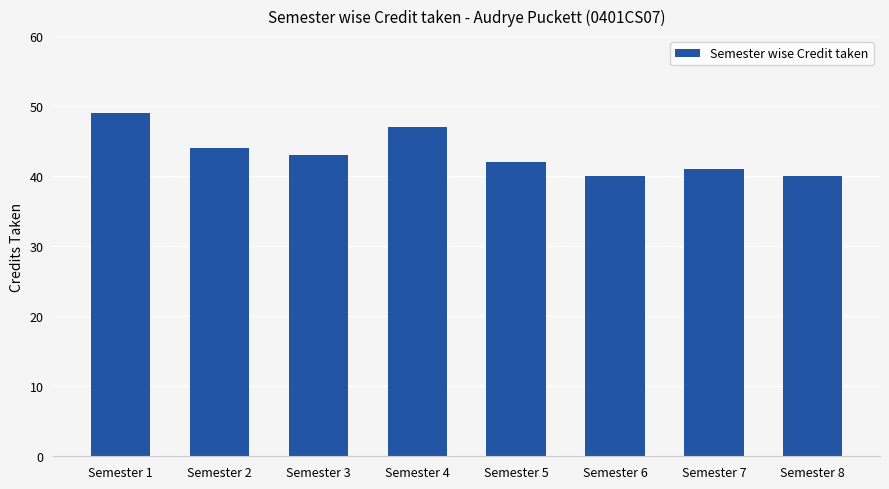

Is it true that the value at Semester 5 is 42?

True